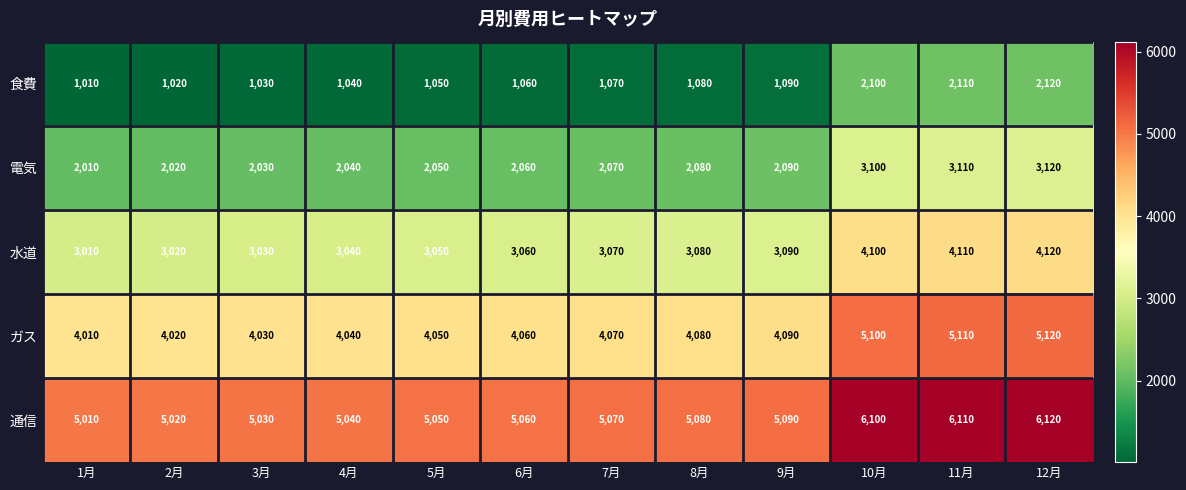

Count the number of data series in this chart.

5